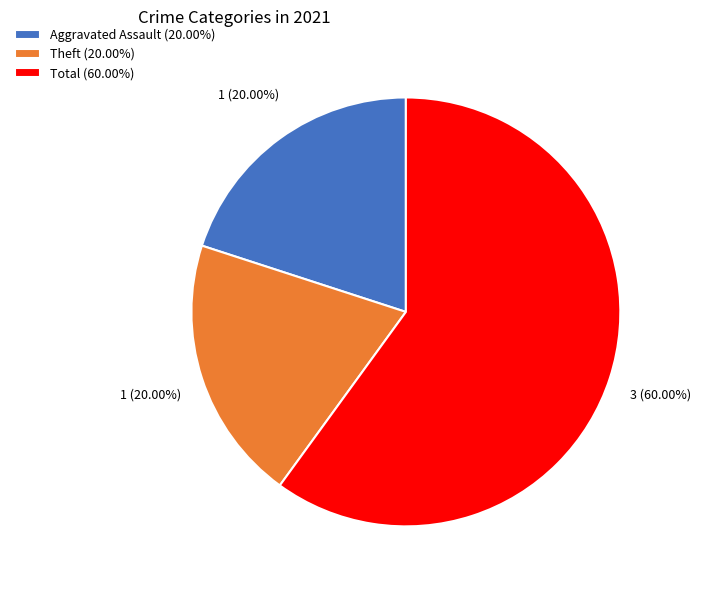

What is the ratio of the value at Aggravated Assault (20.00%) to the value at Theft (20.00%)?

1.0